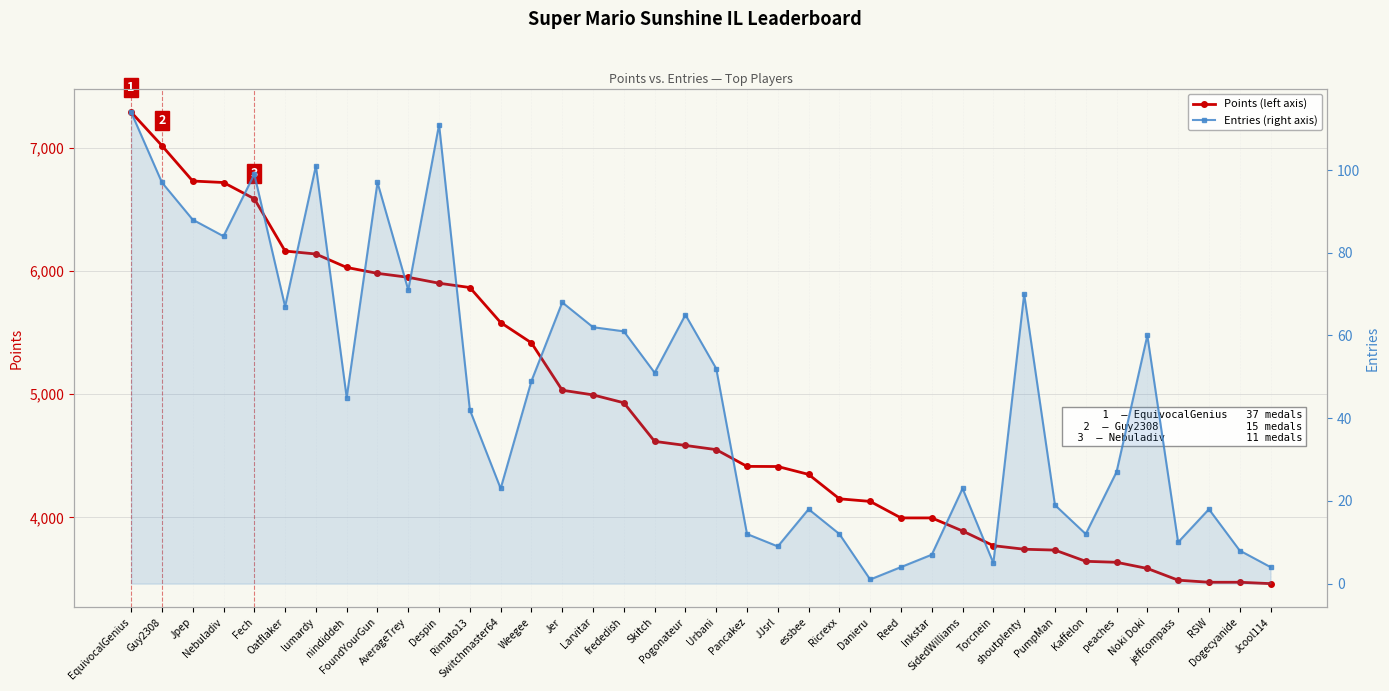

Which series has the widest spread of values?

Points (left axis)